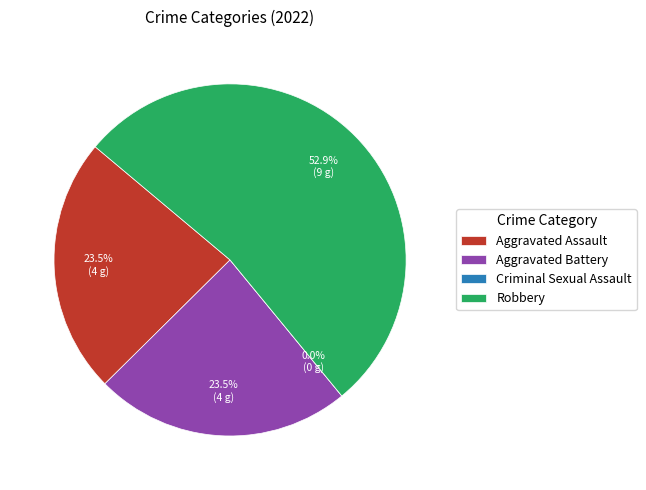

True or false: Aggravated Battery accounts for 34% of the total.

False